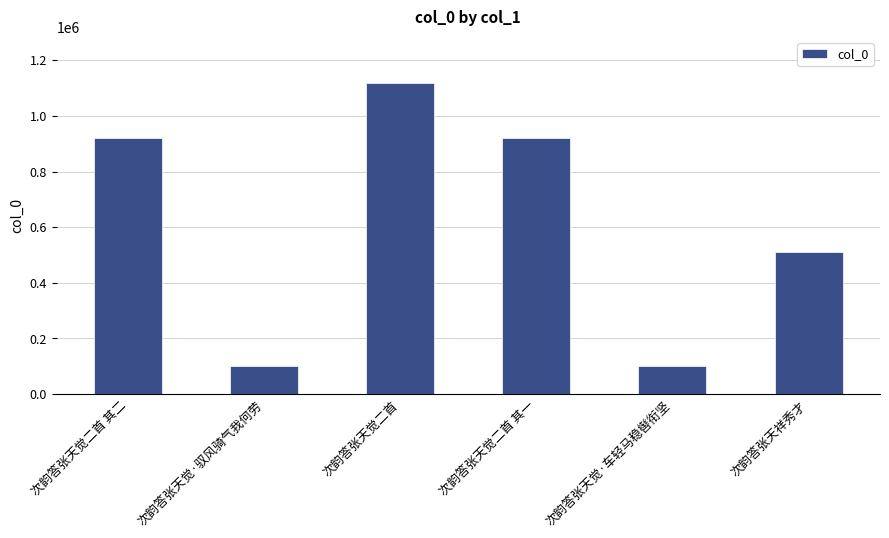

True or false: the data shows 520264 at 次韵答张天觉二首 其二.

False